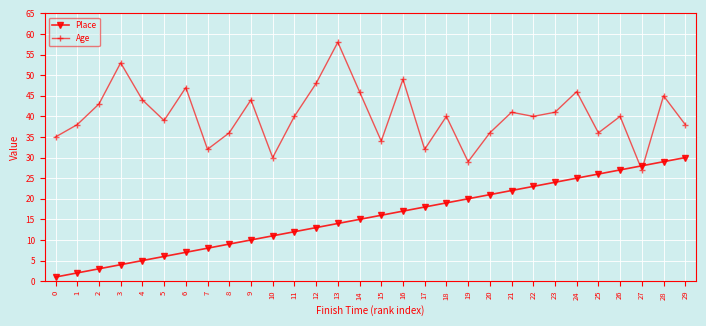

The Place series shows 23 at 22. True or false?

True